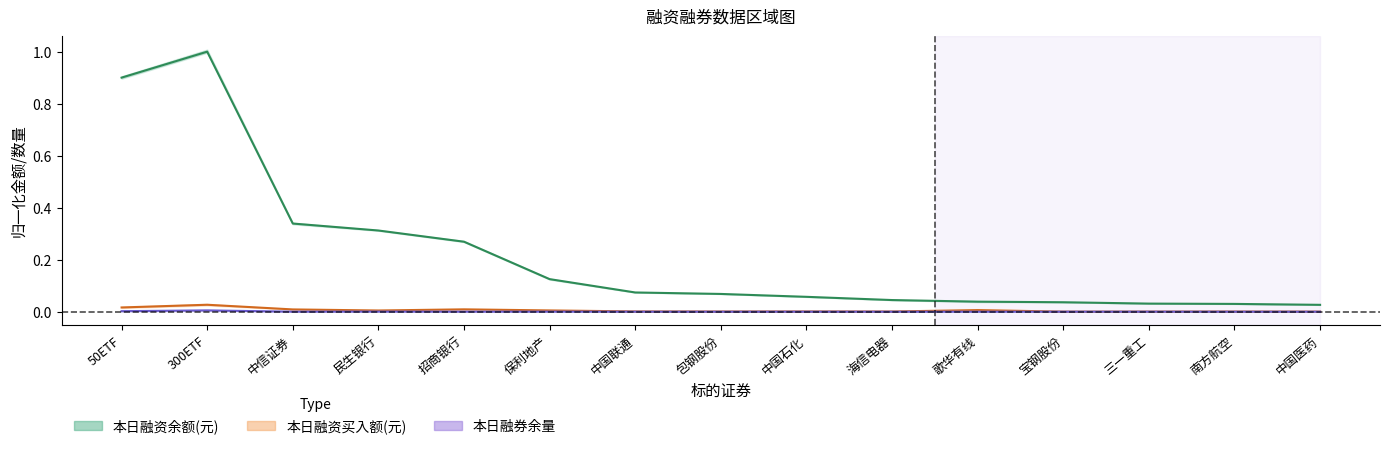

What is the label of the 1st point from the right?

中国医药